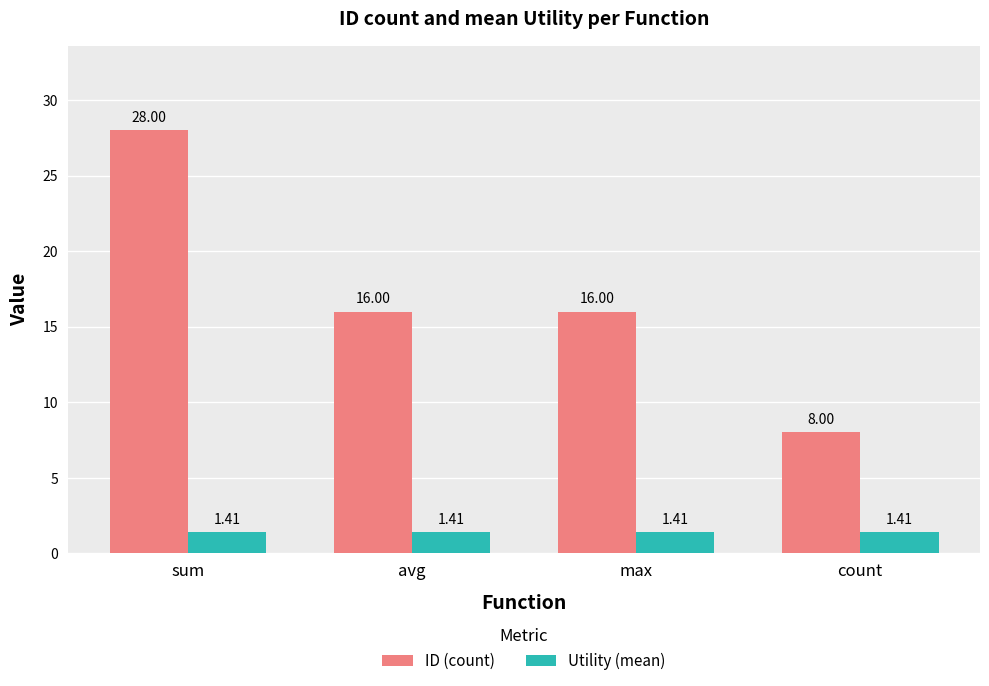

At how many categories does at least one series exceed 1?

4